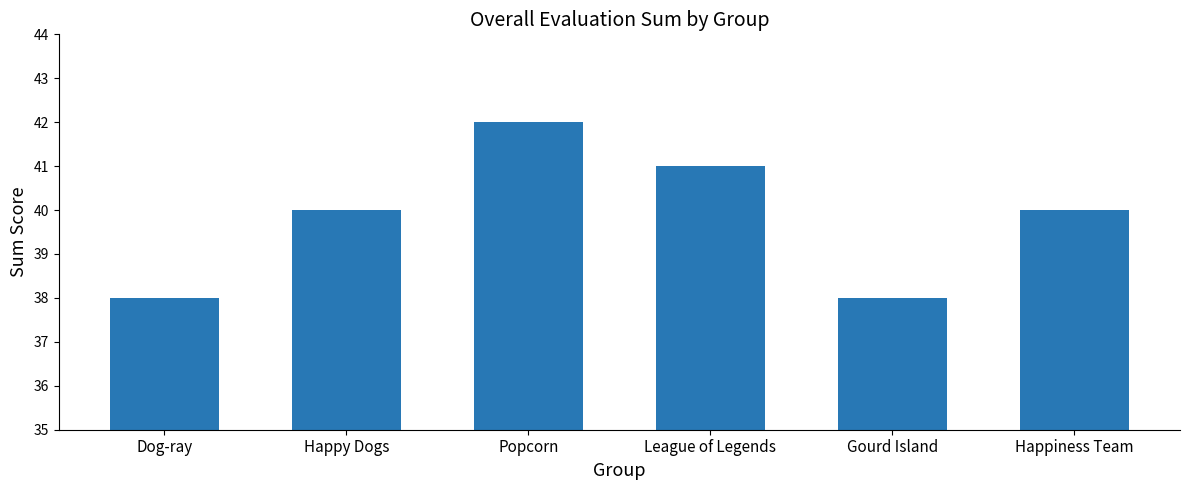

What value does the data have at Dog-ray?

38